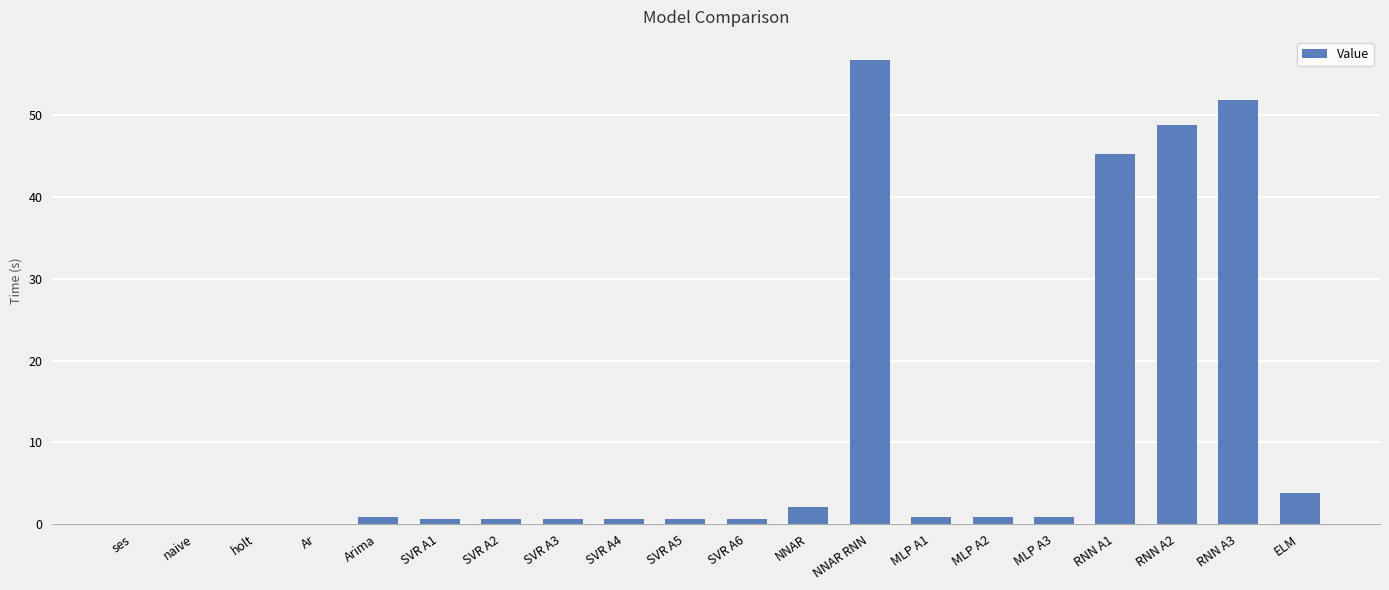

What is the sum of all values?

215.7